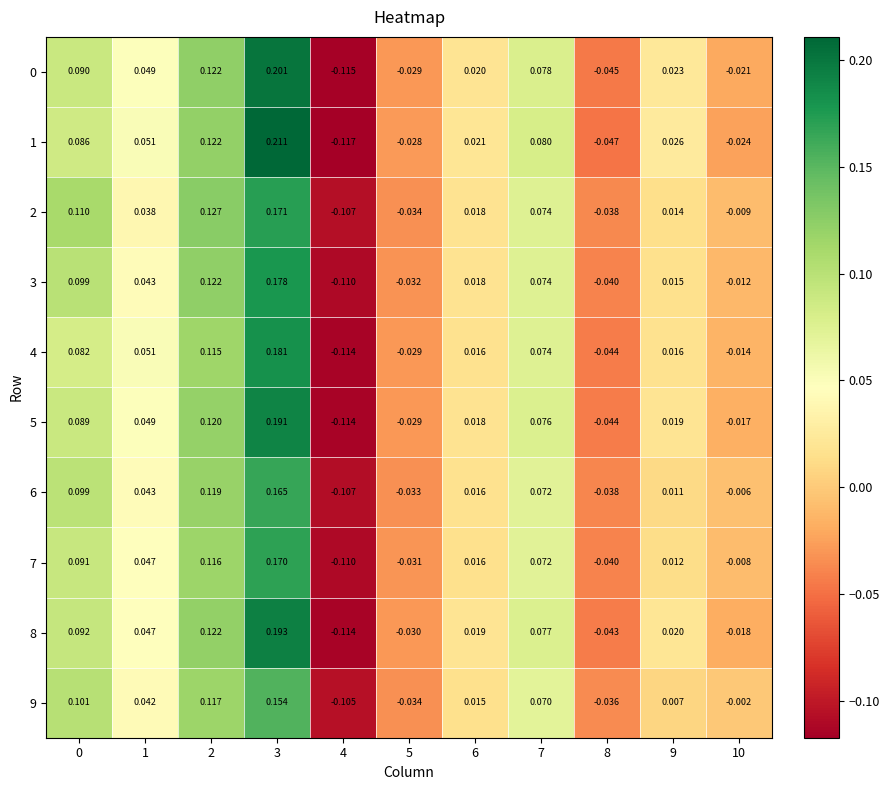

How many values in 0 are below zero?

4